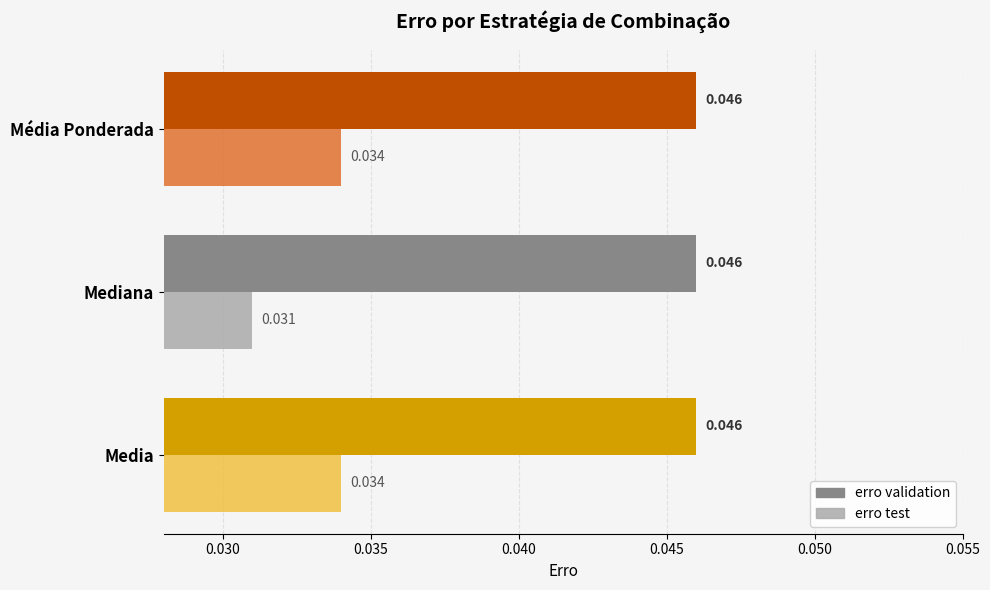

How many erro test values are between 0 and 1?

3